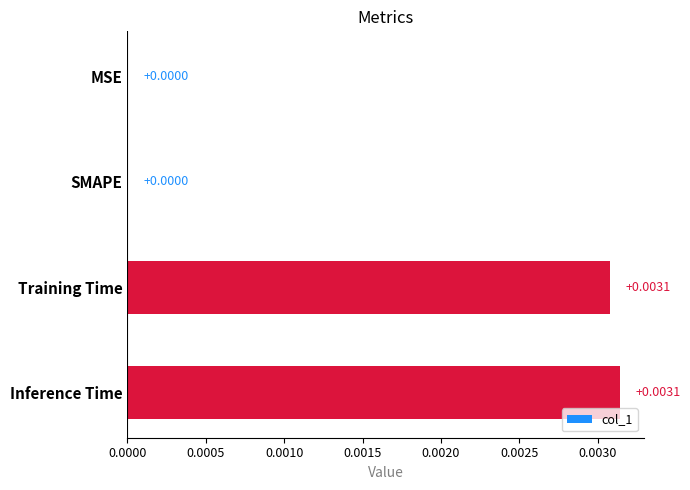

How many positive values are there?

2